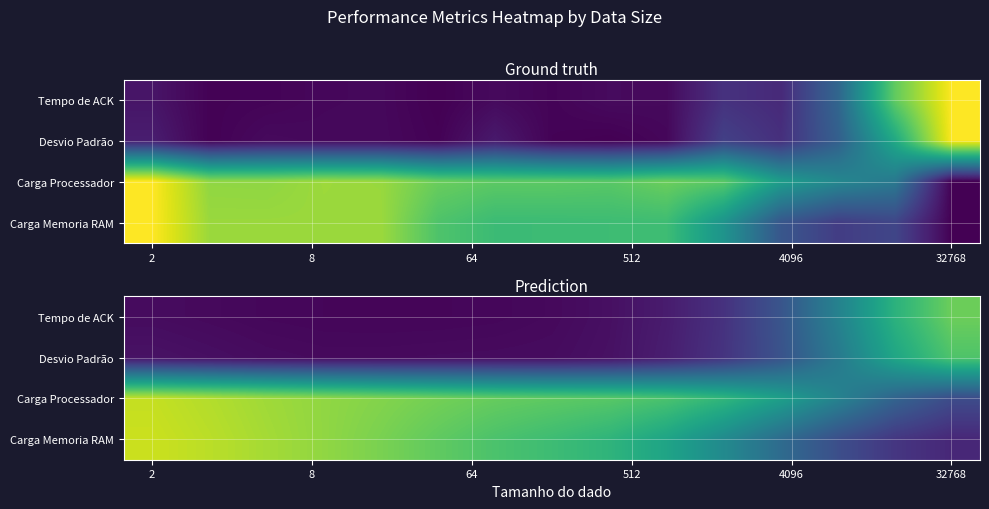

What is the difference between the maximum and minimum values in the Carga Processador series?

0.7